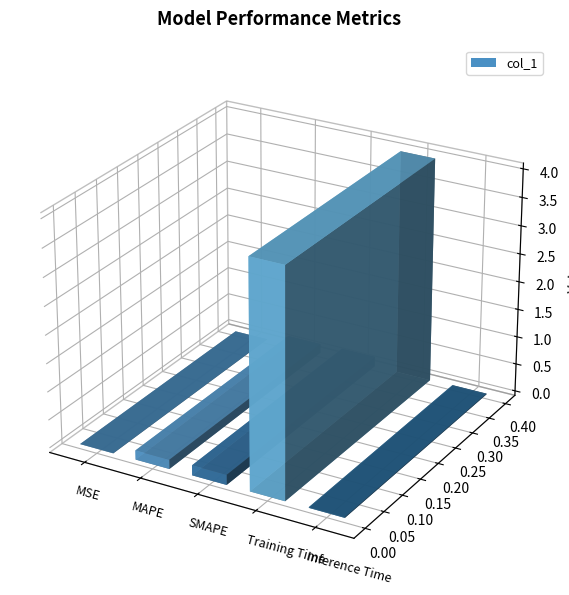

Rank the categories by value from highest to lowest.

Training Time, SMAPE, MAPE, Inference Time, MSE